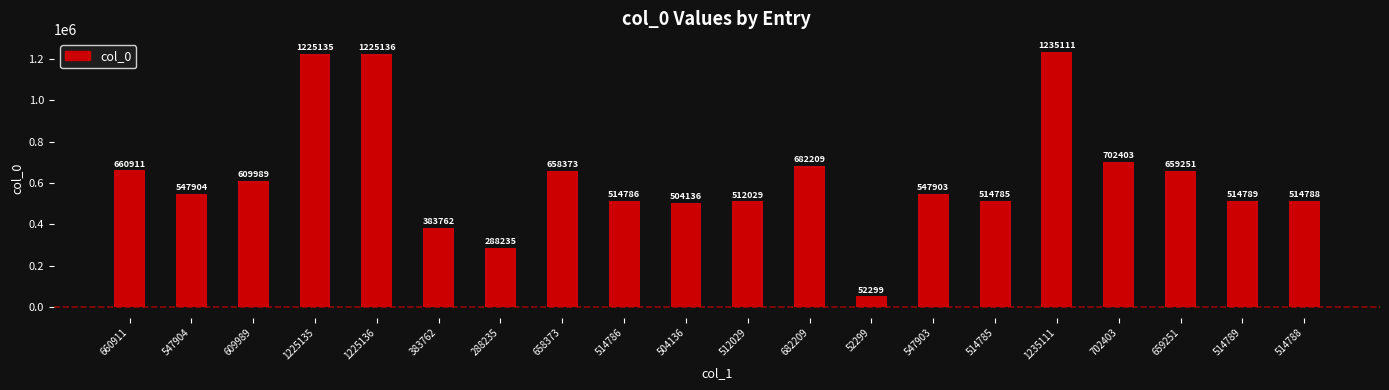

The chart shows a value of 215556 at 547903. True or false?

False